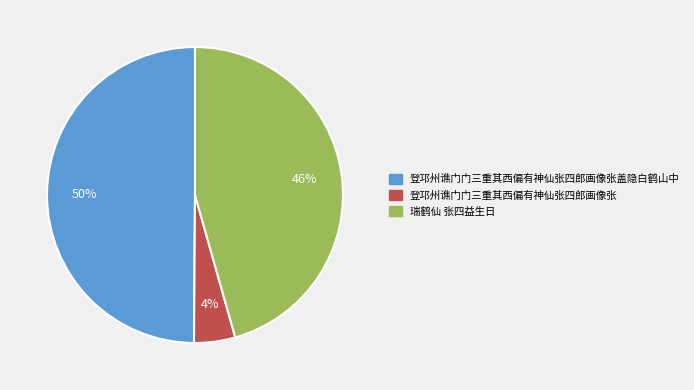

To the nearest percent, what is the average slice percentage?

33%